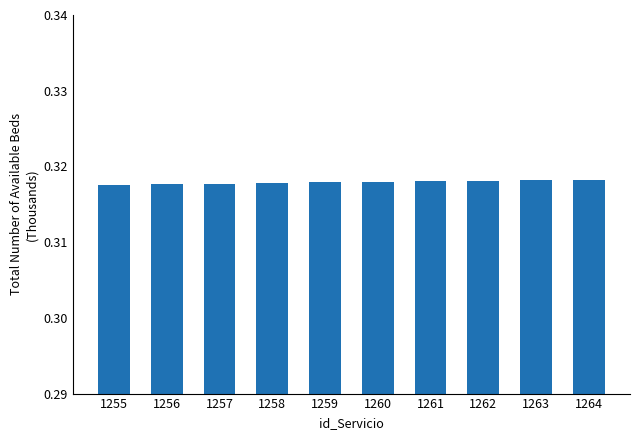

What is the sum of the values at 1260 and 1255?

0.6